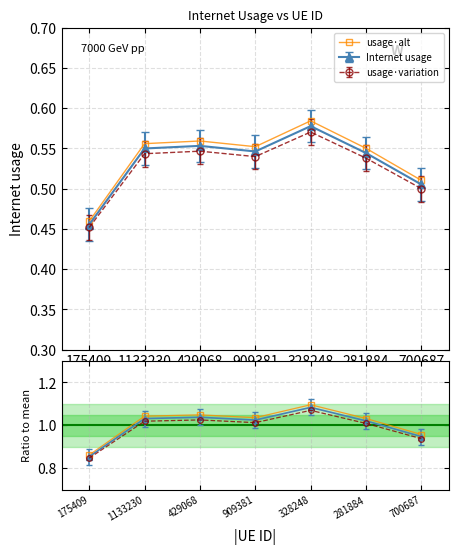

What is the average value?

0.5